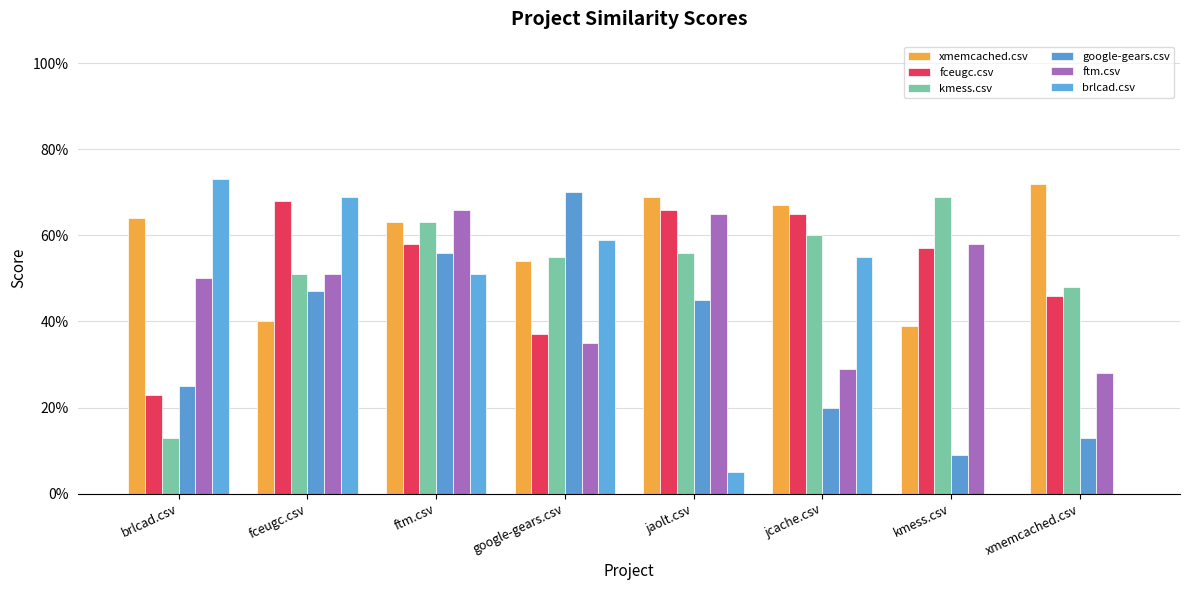

Which series changed the most between brlcad.csv and kmess.csv?

brlcad.csv